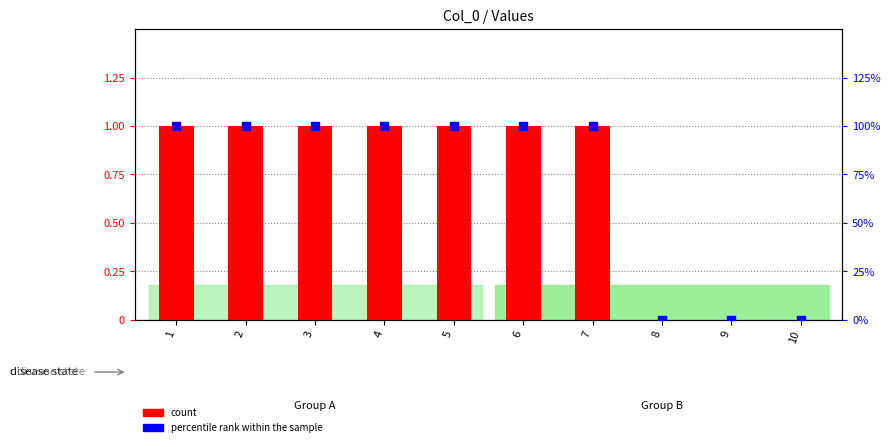

Is the value of percentile rank within the sample at 10 greater than the value of count at 8?

No